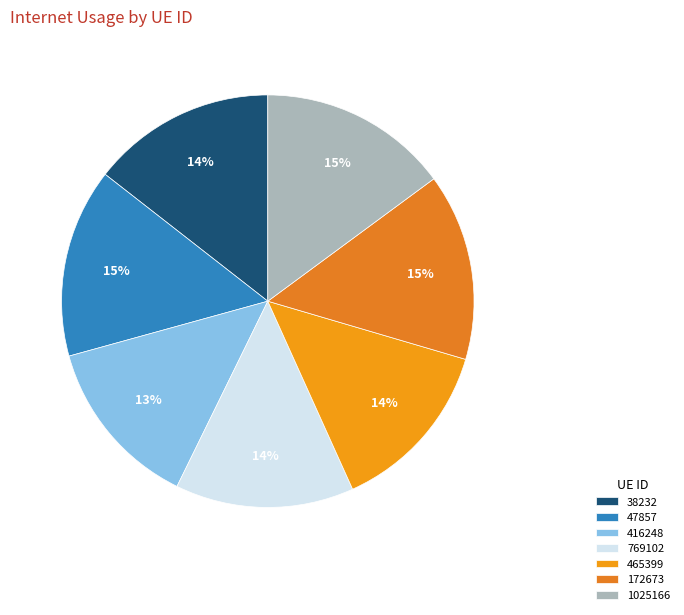

What is the smallest slice in the pie chart?

416248